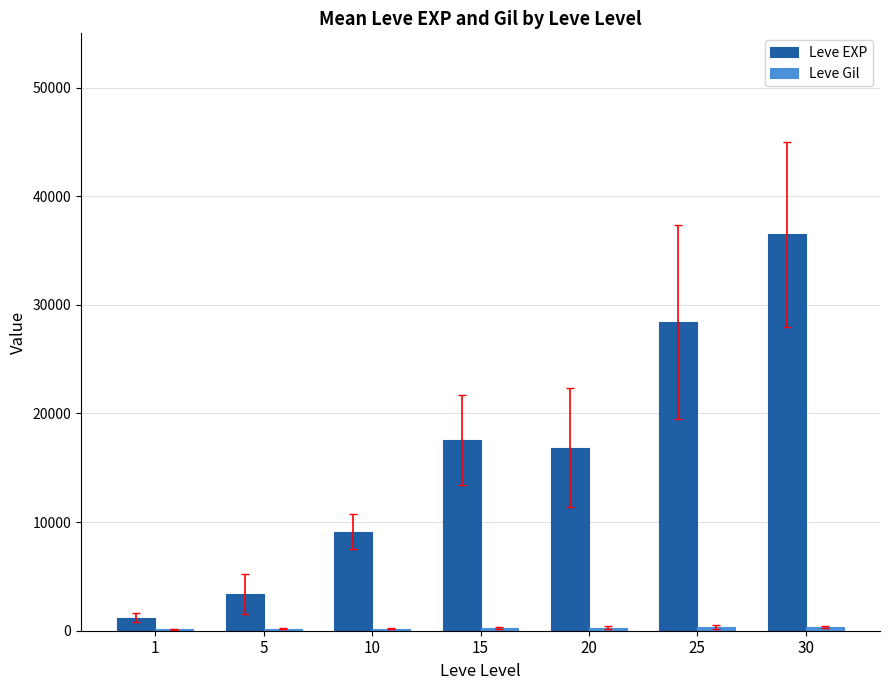

Between 15 and 30, which series saw the biggest shift?

Leve EXP